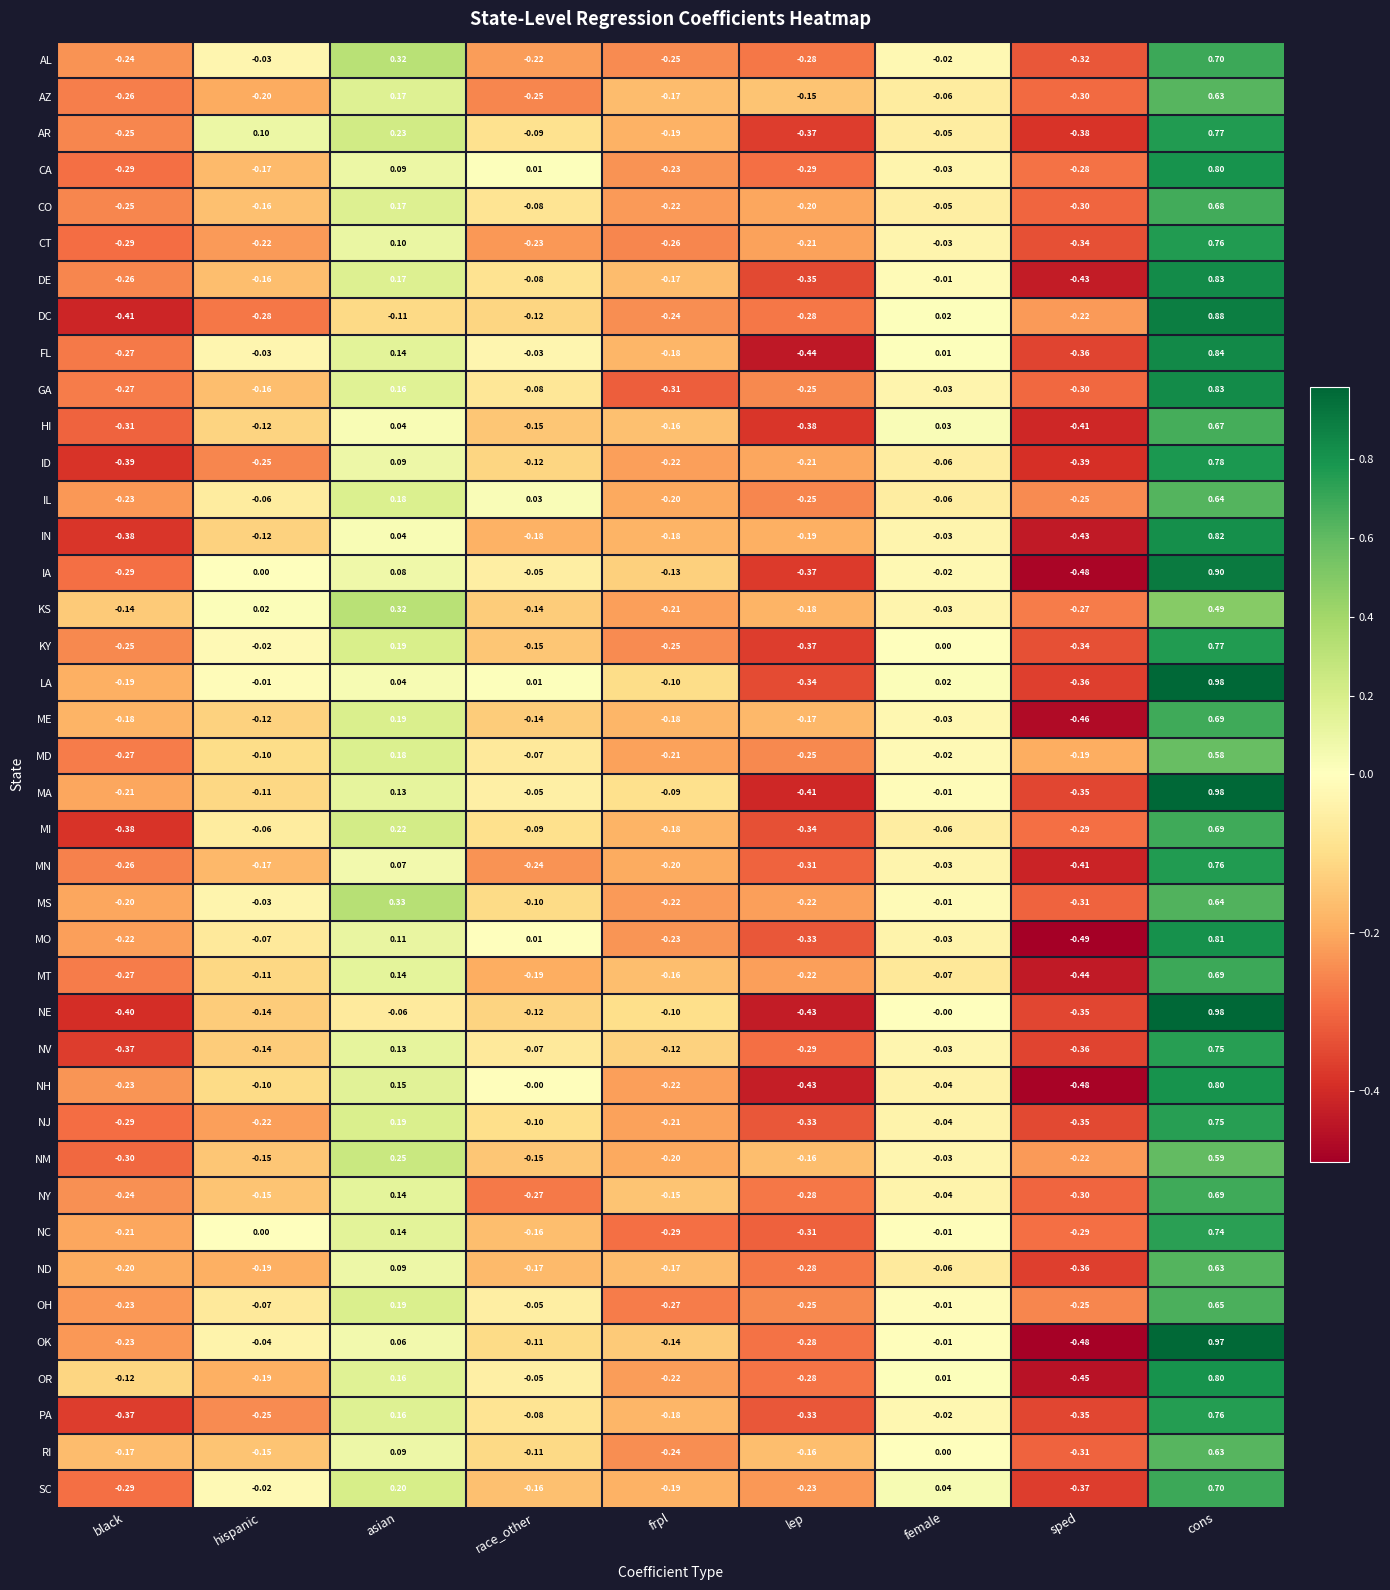

At which label does FL first exceed 0?

asian